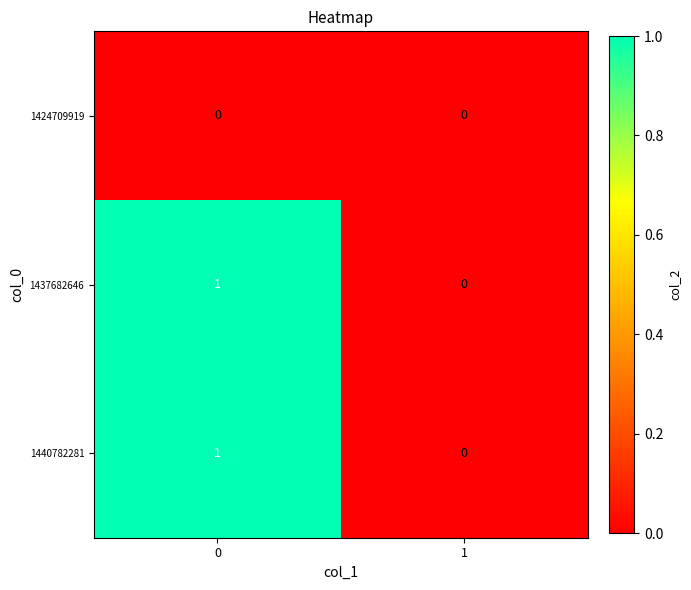

Reading left to right, list all the values displayed in this chart.

1424709919: 0	0
1437682646: 1	0
1440782281: 1	0